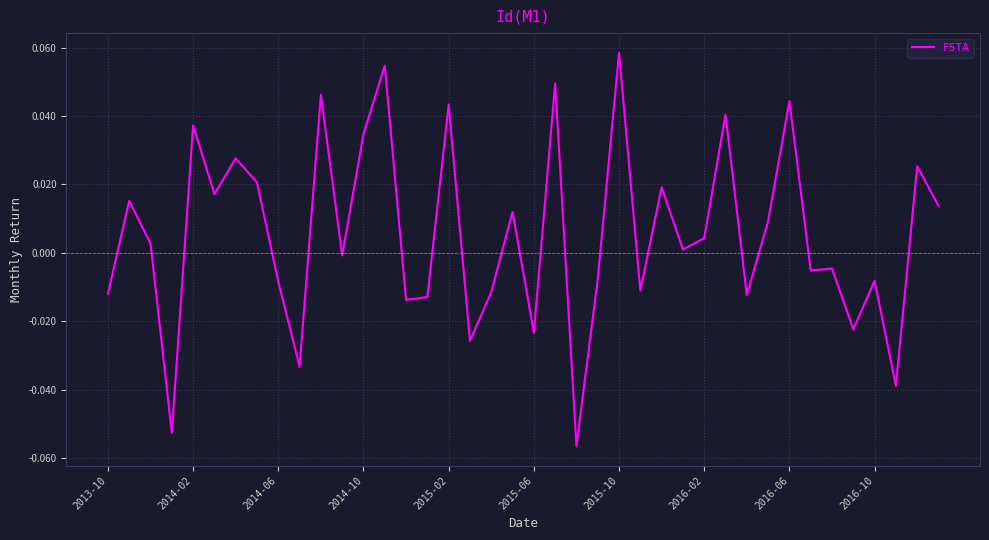

Does the chart display data point markers on the line(s)?

No